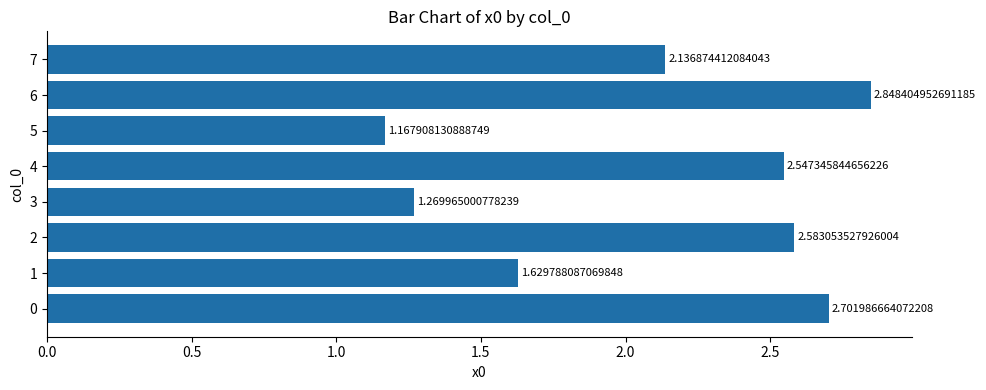

Which label corresponds to the smallest value in the chart?

5